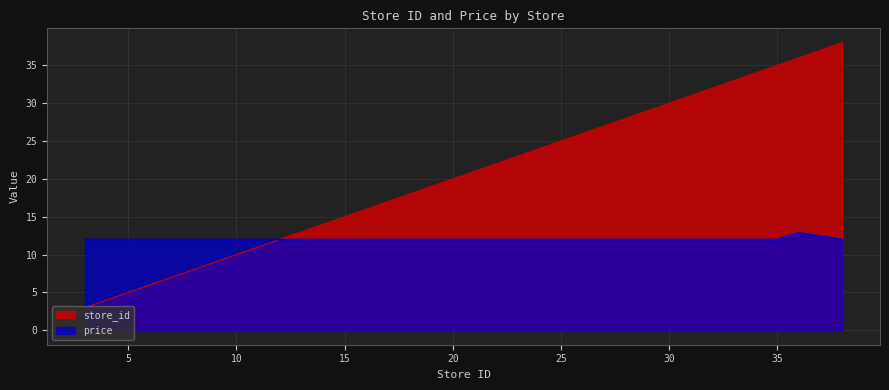

Reading left to right, extract all data points from this chart.

store_id: 3.0	5.0	8.0	10.0	11.0	14.0	18.0	19.0	24.0	25.0	32.0	33.0	34.0	35.0	36.0	38.0
price: 12.0	12.0	12.0	12.0	12.0	12.0	12.0	12.0	12.0	12.0	12.0	12.0	12.0	12.0	12.9	12.0